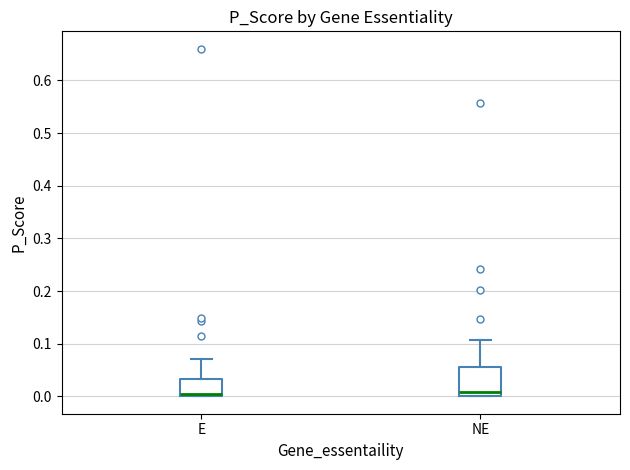

Where is the upper edge of the box for E on the y-axis? The values are not printed on the chart, so give them approximately, as read against the axis.

0.03